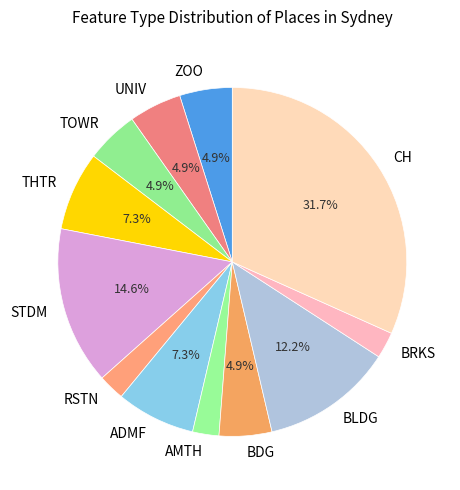

What is the ratio of the value at BRKS to the value at ZOO?

0.5